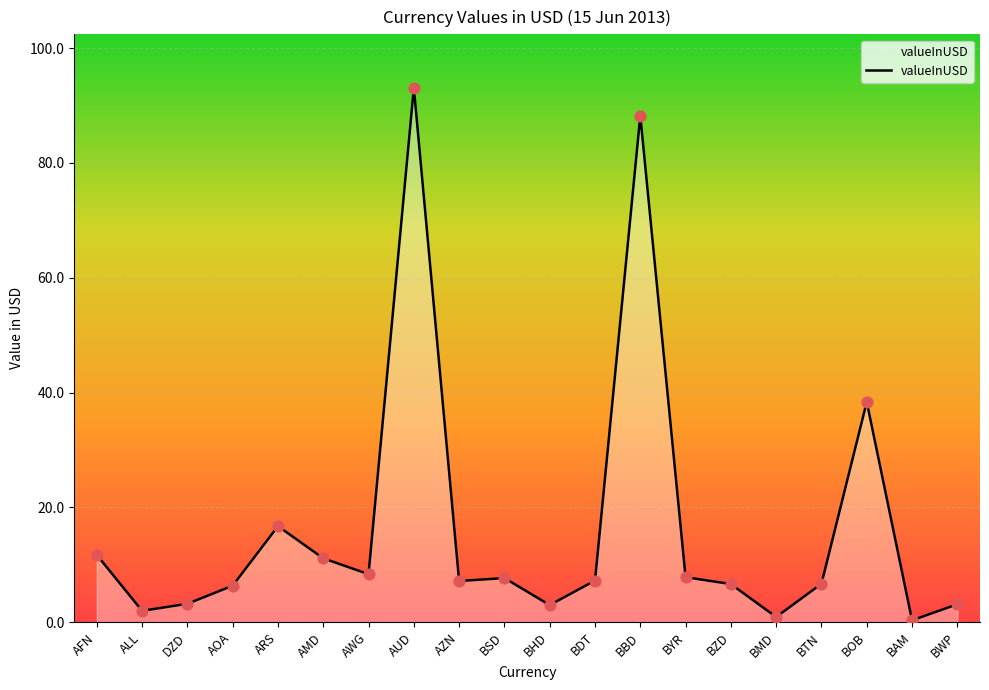

What is the change in value from BHD to BAM?

-2.6